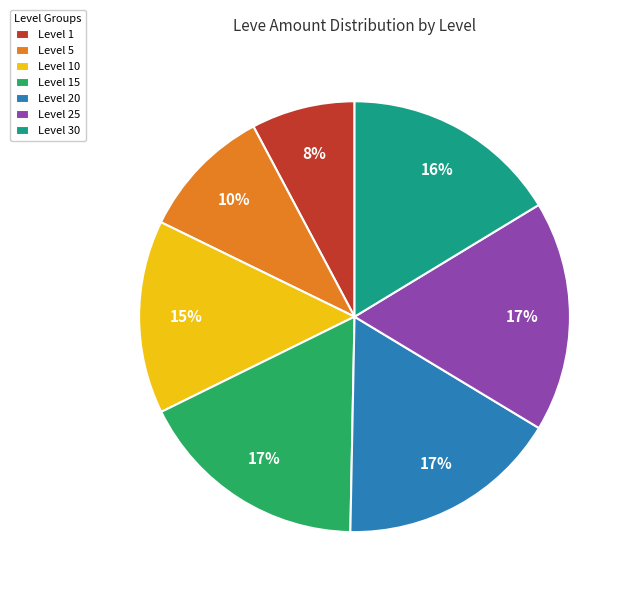

How many segments does this pie chart have?

7